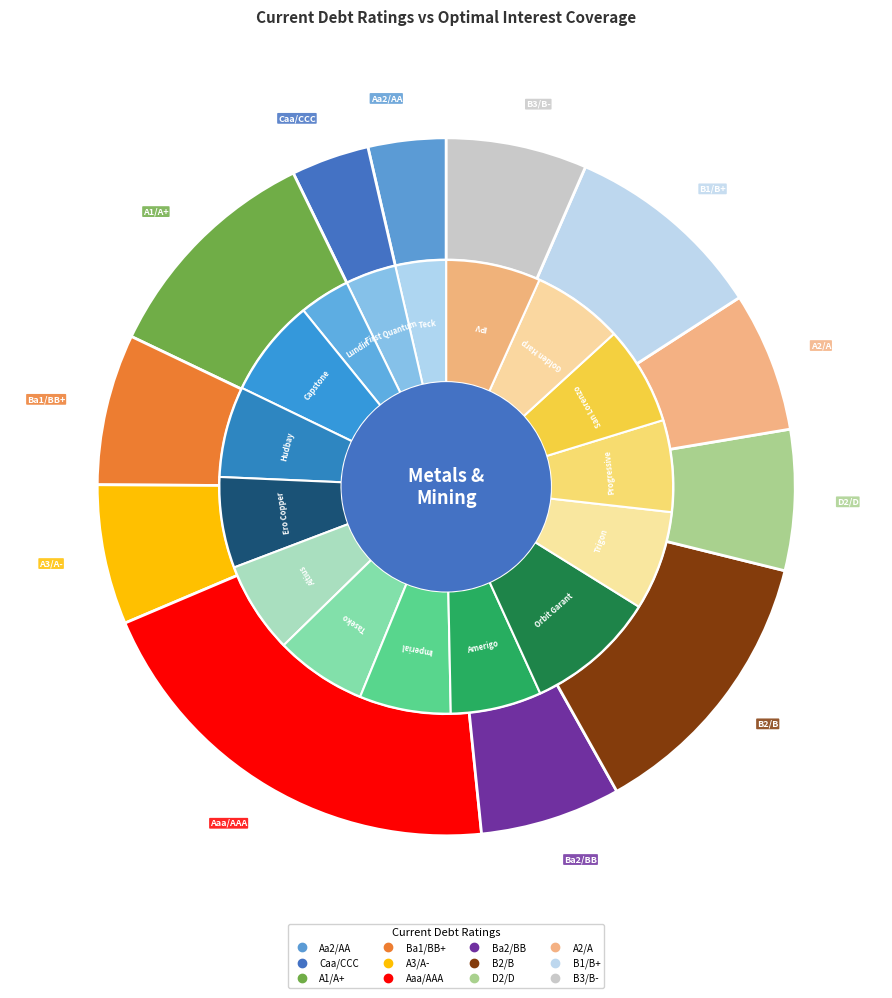

Count the number of slices in the pie.

16